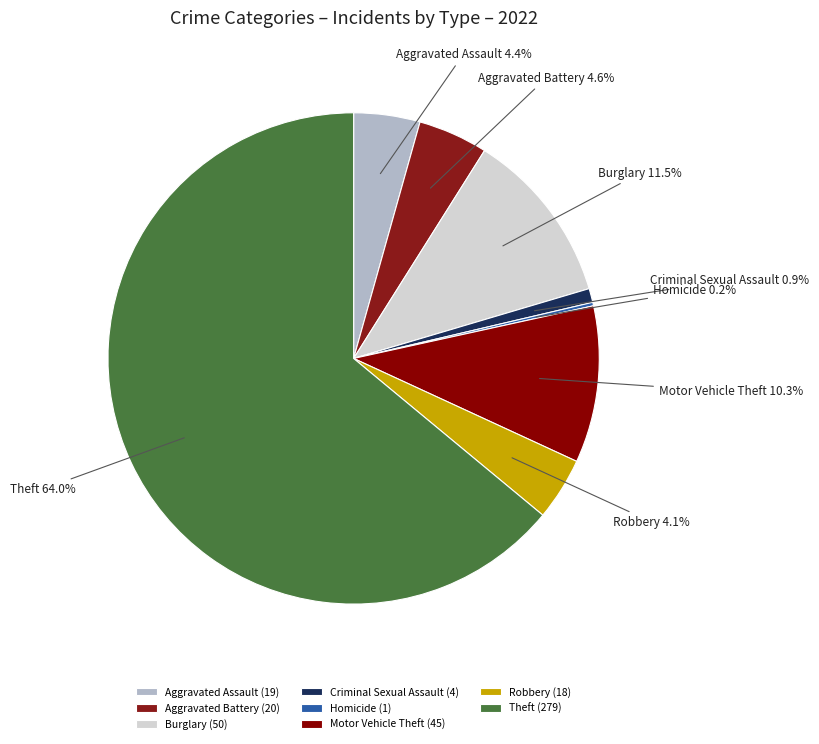

How much of the chart is everything except Criminal Sexual Assault?

99.1%